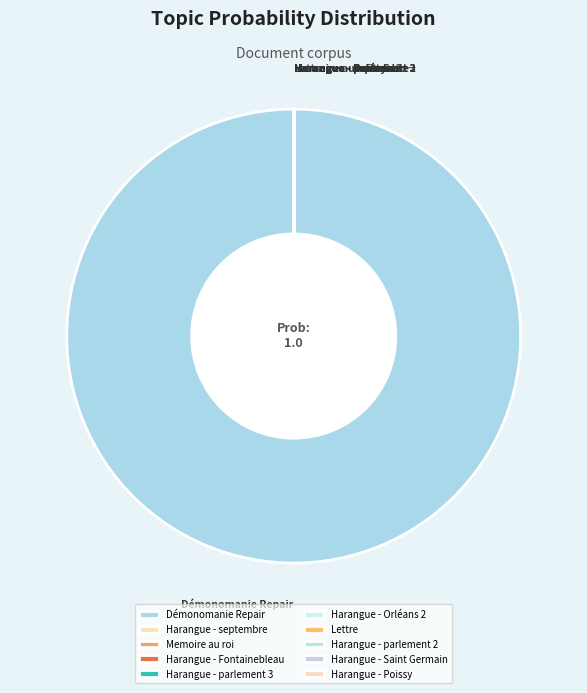

Between Harangue - Fontainebleau and Harangue - Poissy, which is larger?

Harangue - Fontainebleau